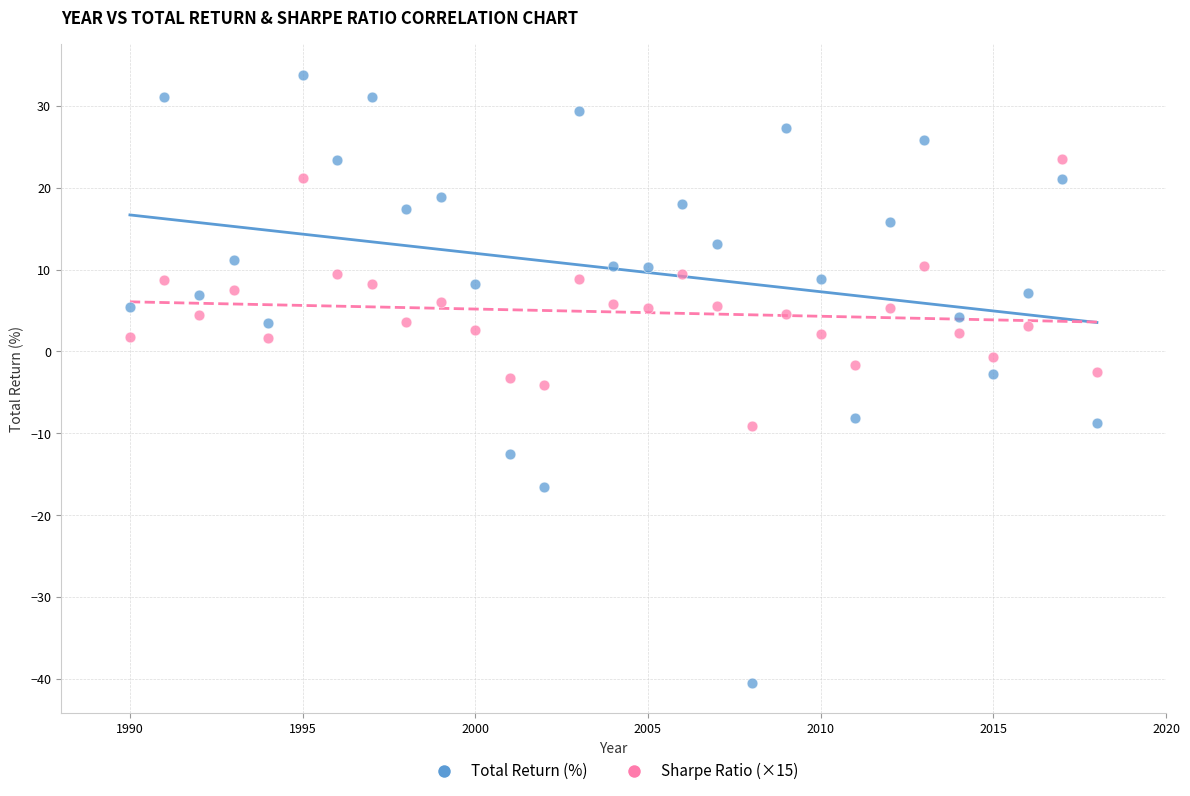

What are all the series names shown in the legend?

Total Return (%), Sharpe Ratio (×15)